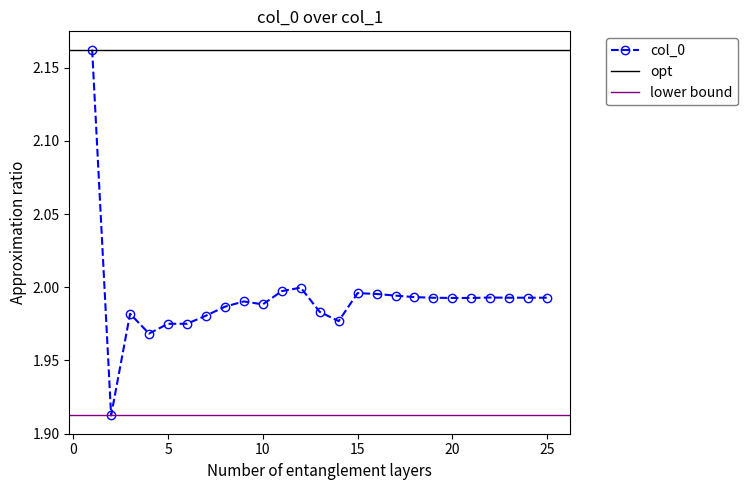

True or false: the data shows 2.7 at 25.

False